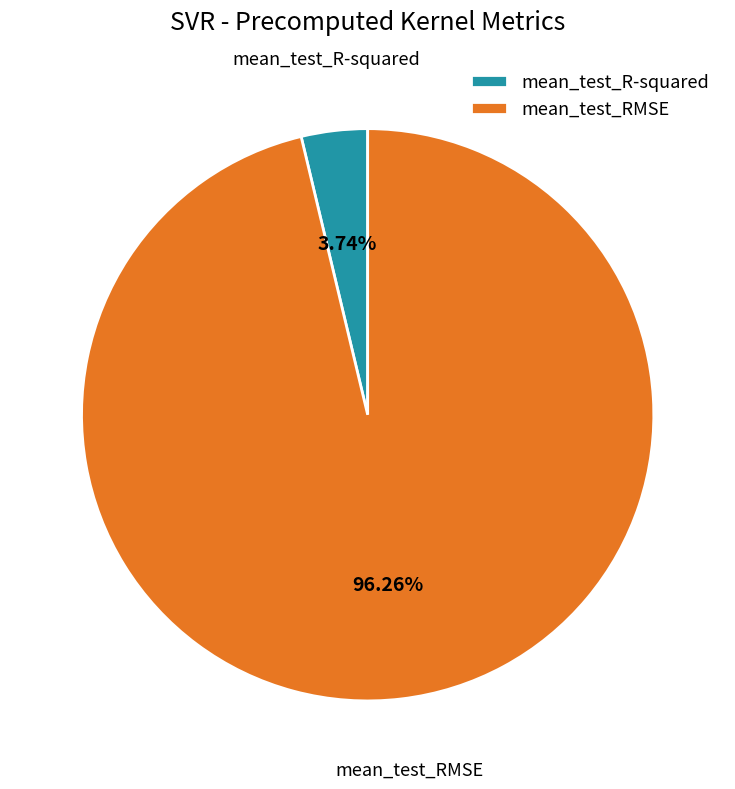

Is there any slice that represents more than half of the pie?

Yes